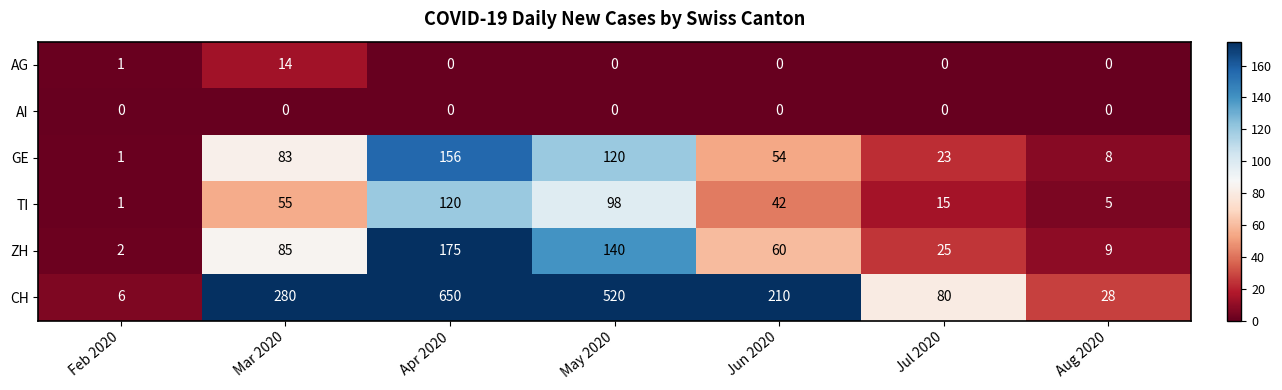

How many data points does each series have?

7